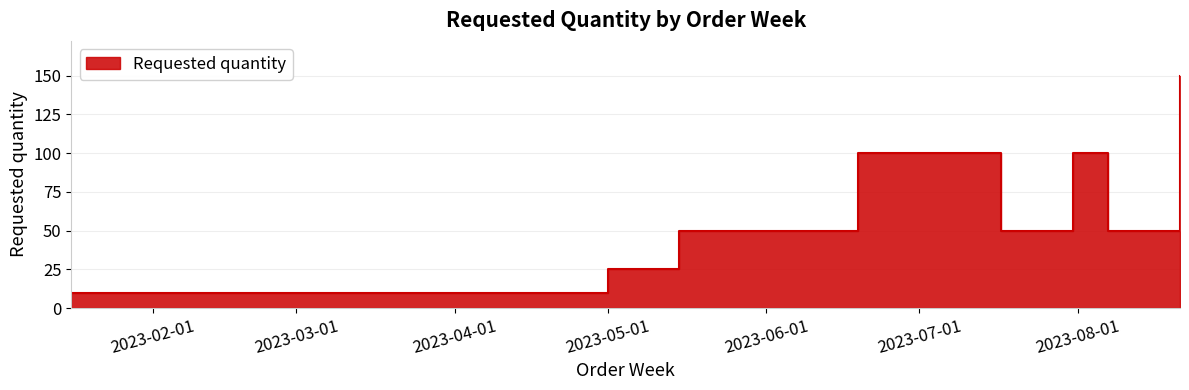

What value does the data have at 2023-01-30, to the nearest 10?

10